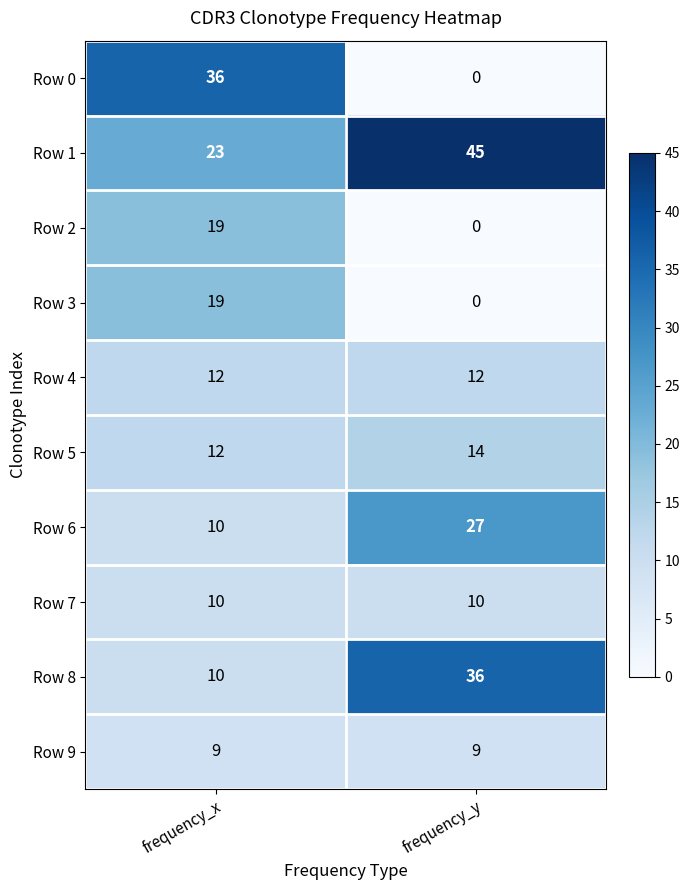

Reading left to right, what are all the values shown in this chart?

Row 0: 36	0
Row 1: 23	45
Row 2: 19	0
Row 3: 19	0
Row 4: 12	12
Row 5: 12	14
Row 6: 10	27
Row 7: 10	10
Row 8: 10	36
Row 9: 9	9